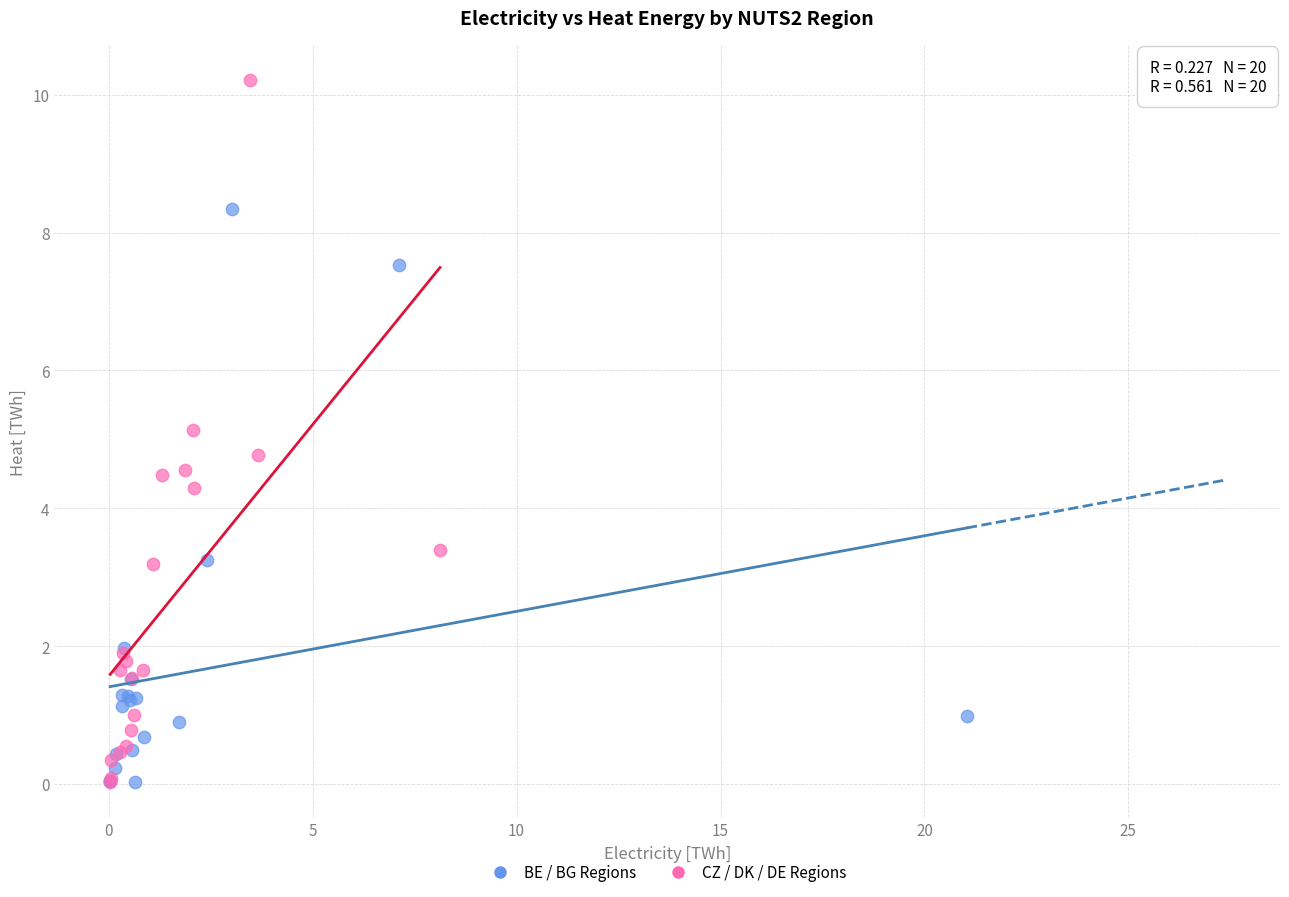

Which series contains the highest Y value?

CZ / DK / DE Regions